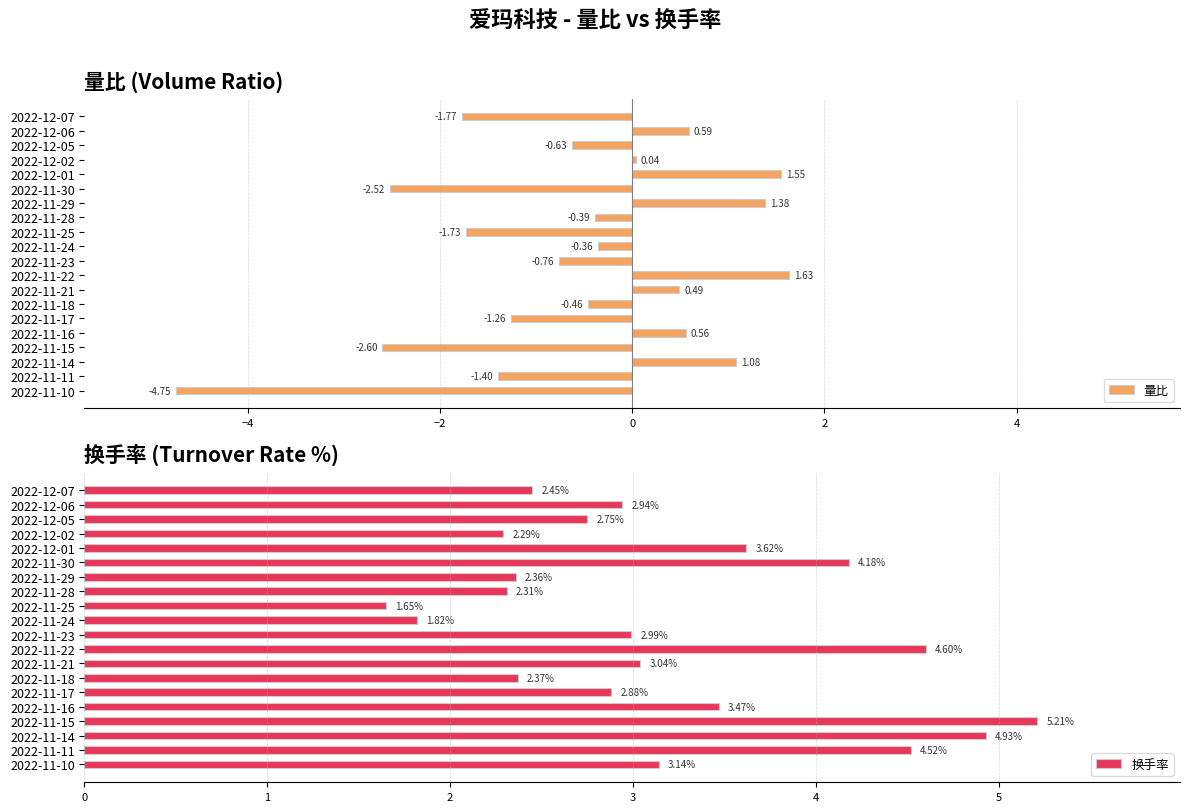

What is the difference between the maximum and minimum values in the 量比 series?

6.4